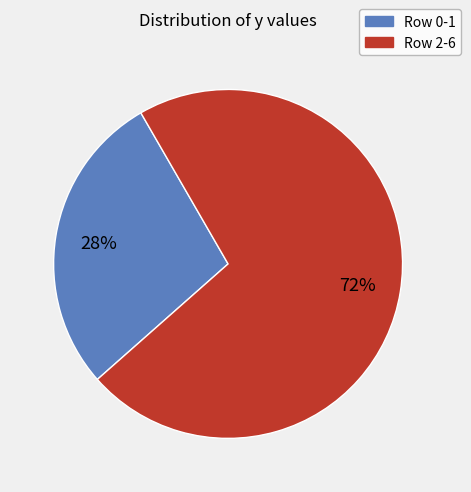

Which slice is the largest?

Row 2-6